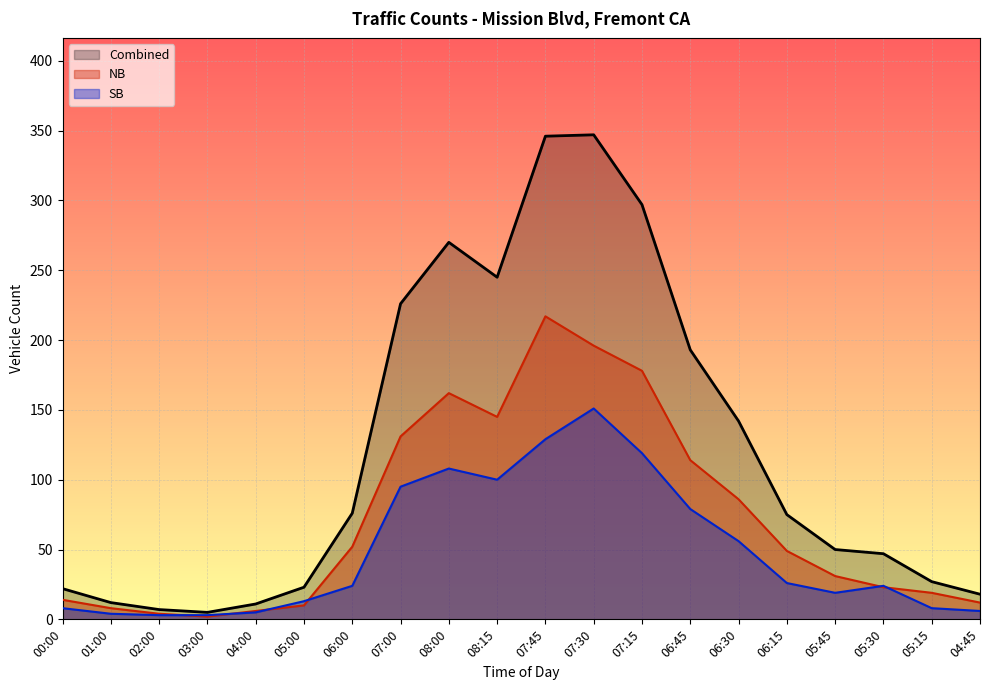

True or false: Combined has more than 0 points higher than both neighbors.

True